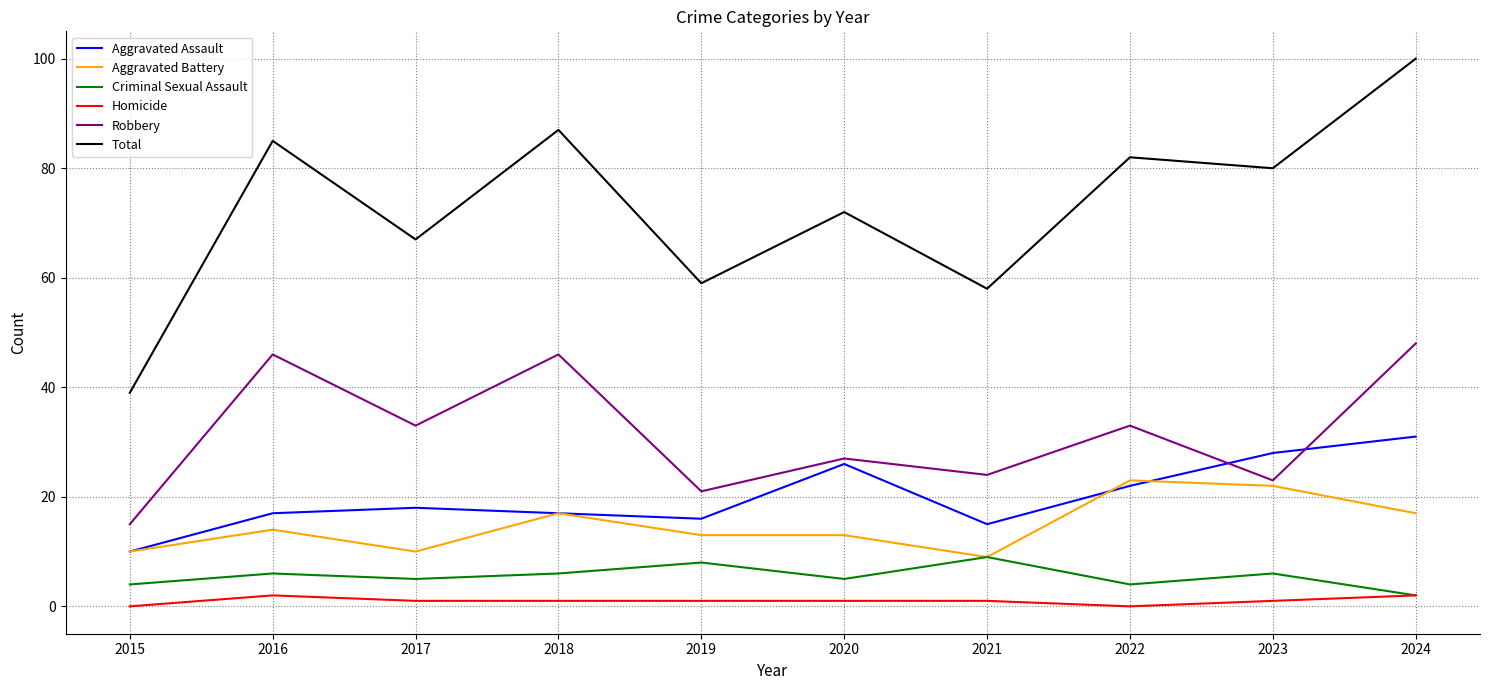

Is the value of Criminal Sexual Assault at 2019 greater than the value of Total at 2021?

No